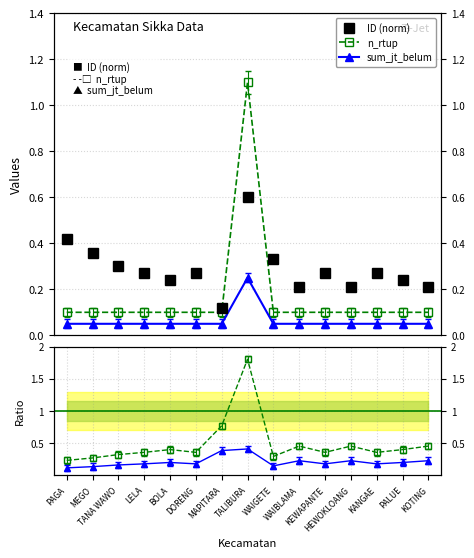

True or false: sum_jumlah_tanaman_belum_menghasilkan and n_rtup cross at least once.

False